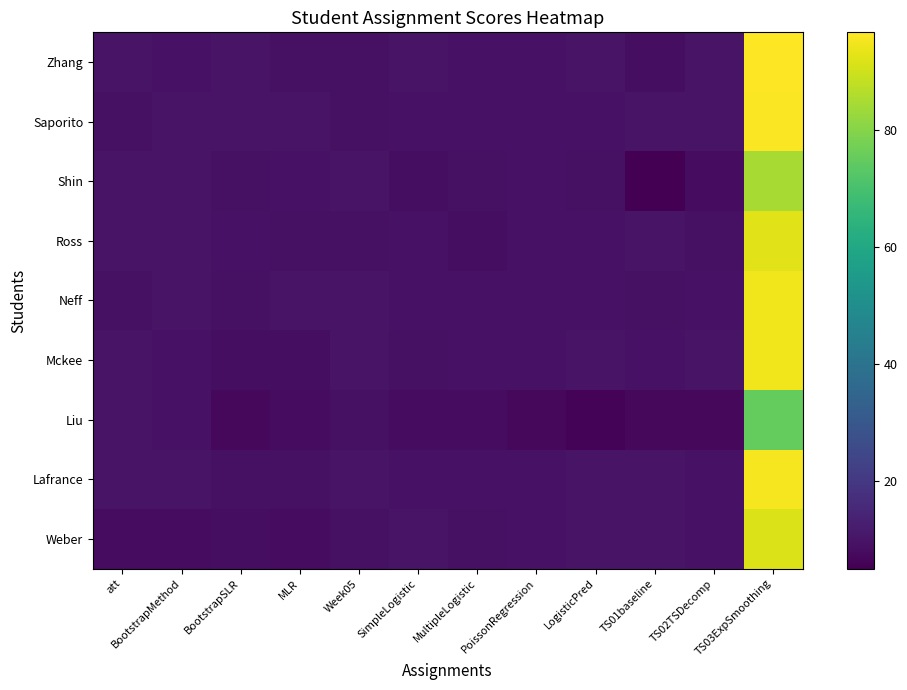

Which series has the largest total across all categories?

Saporito